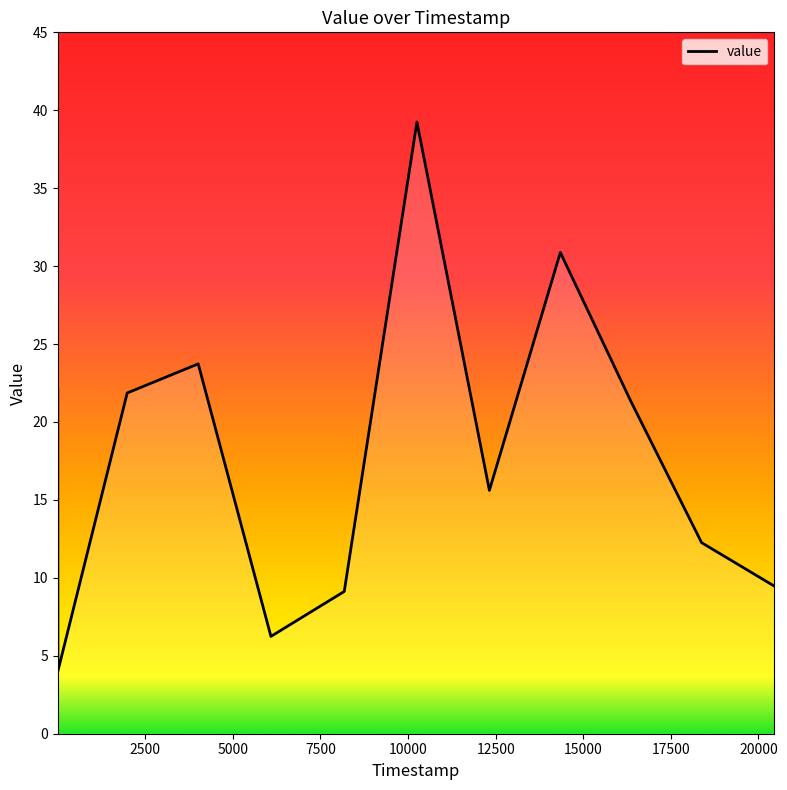

What is the greatest value displayed?

39.2